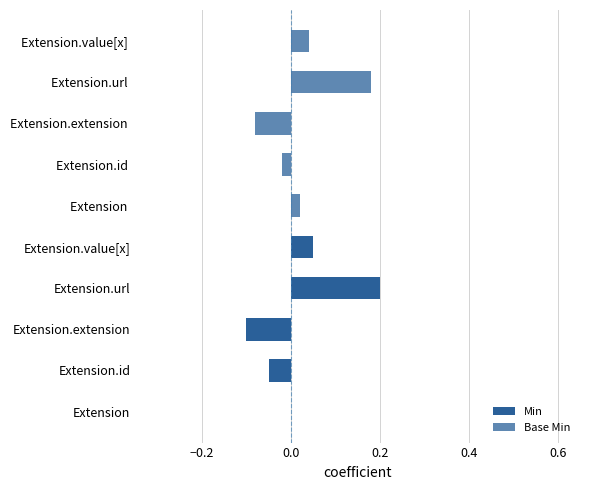

Is it true that Base Min equals 0.1 at Extension.value[x]?

False